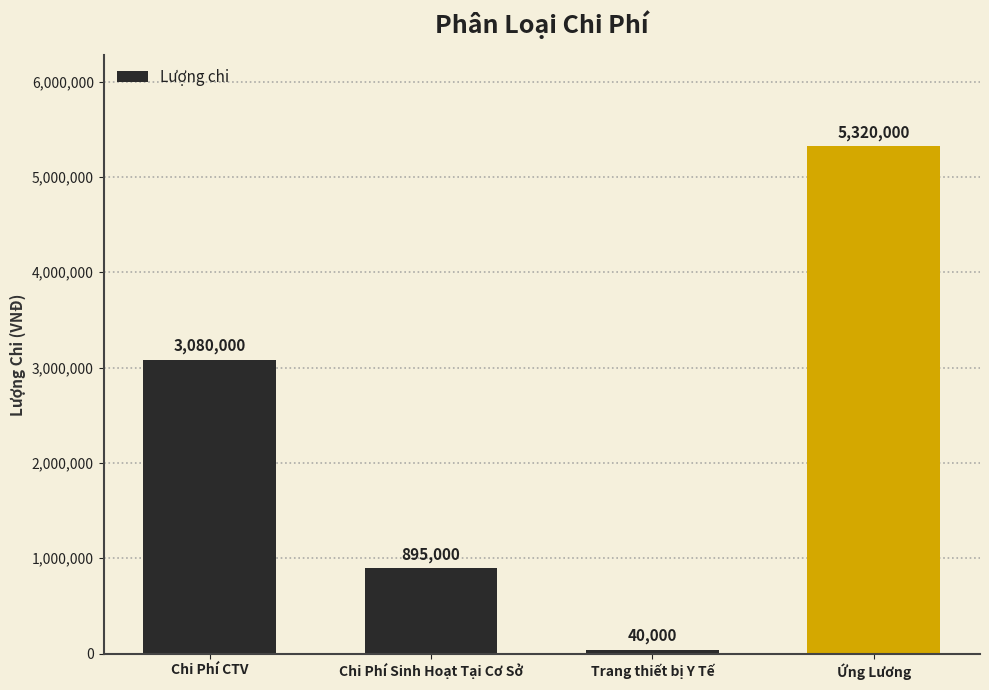

Which has a higher value, Chi Phí Sinh Hoạt Tại Cơ Sở or Chi Phí CTV?

Chi Phí CTV